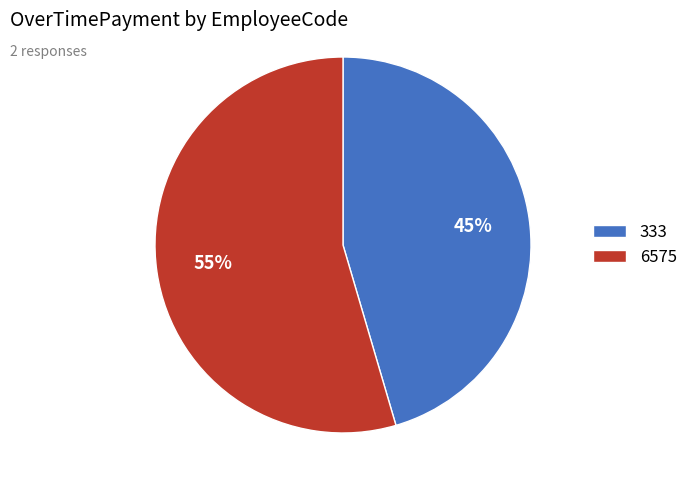

Is the sum of 333 and 6575 greater than half?

Yes